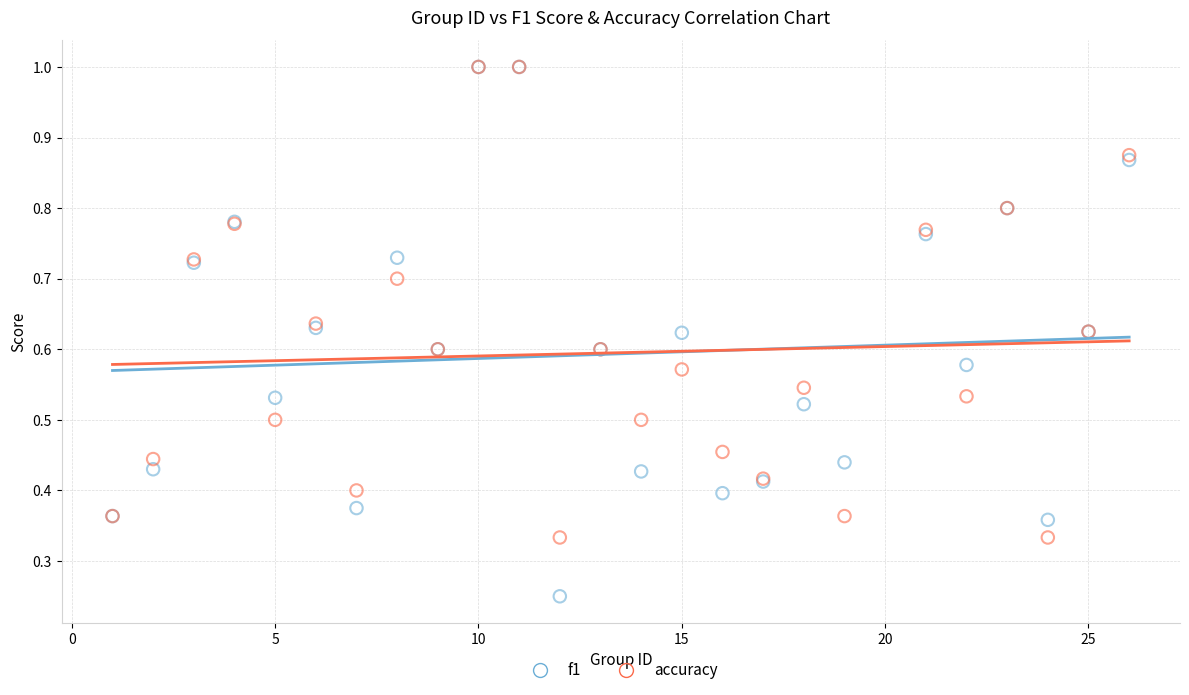

Which series reaches the minimum Y coordinate?

f1